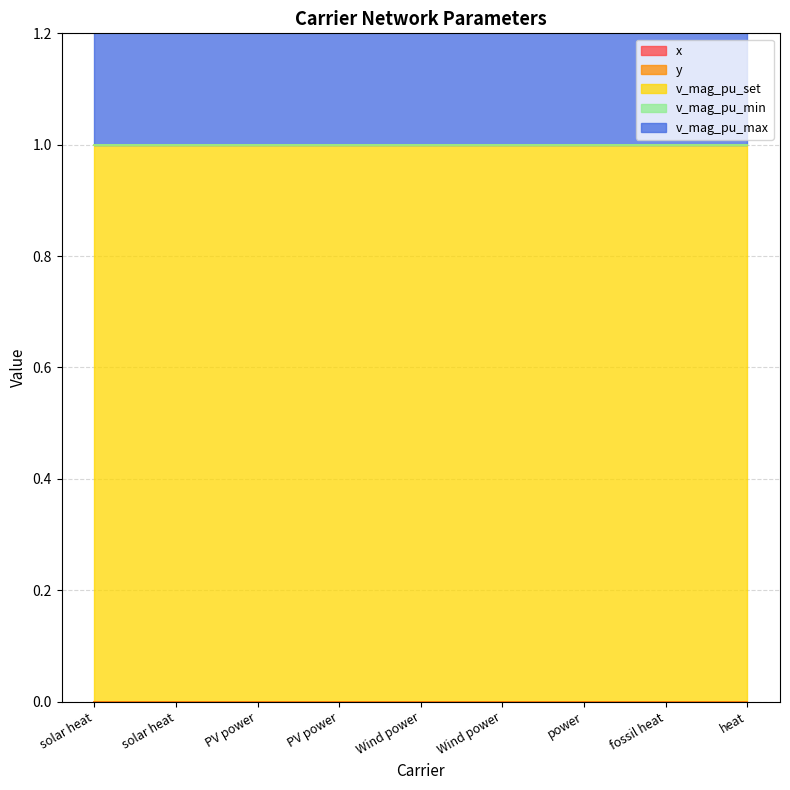

At how many categories does at least one series exceed 0?

9